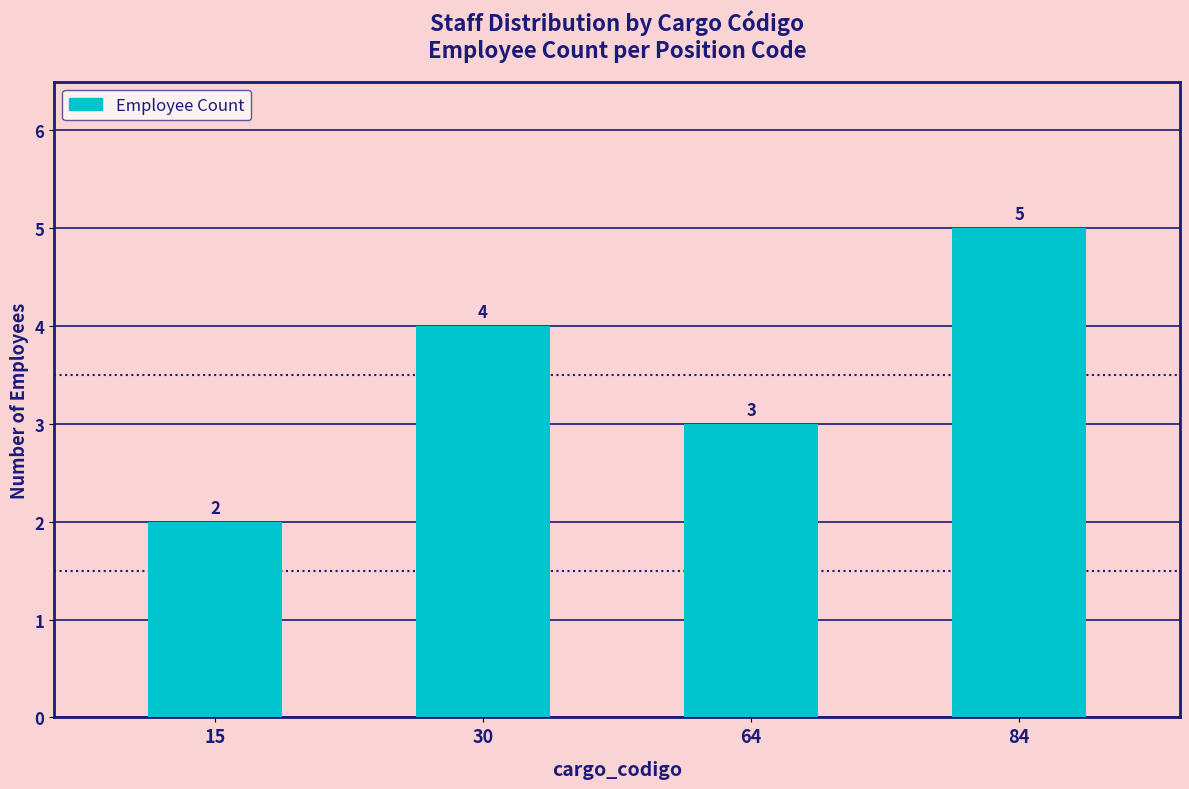

How many bars are there in total?

4